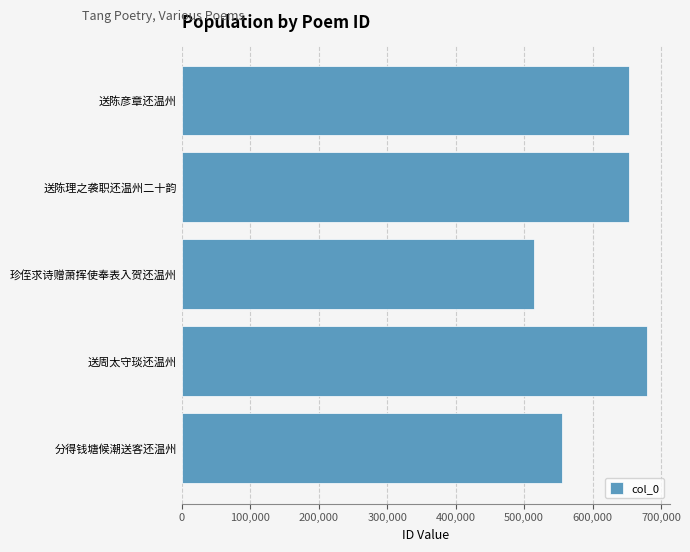

How many data points are less than 653291?

2